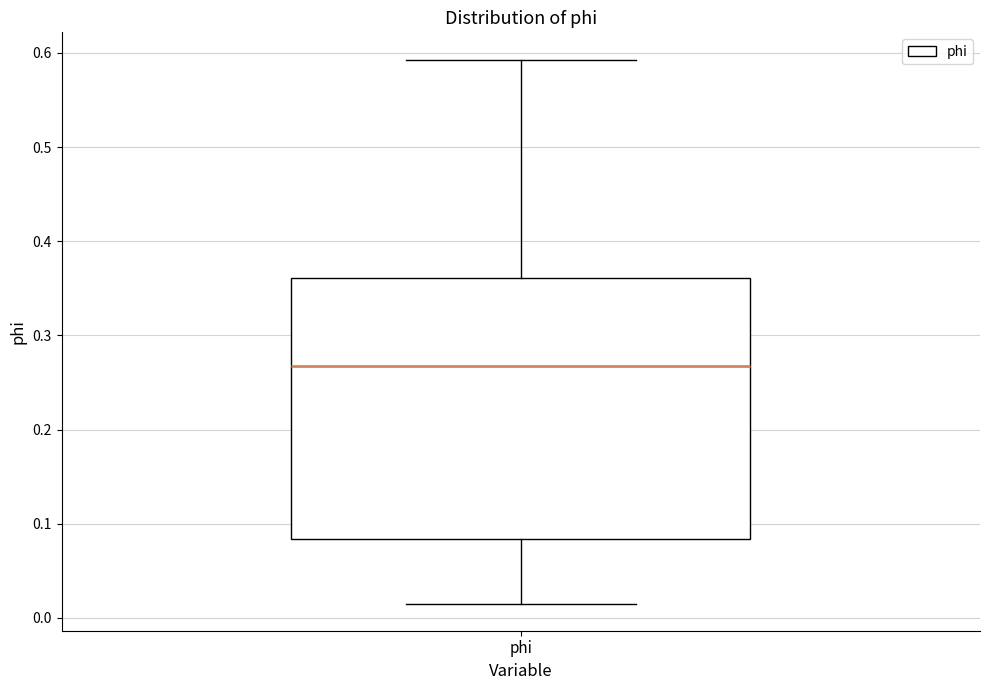

Where does the upper whisker of the box for phi end on the y-axis? The values are not printed on the chart, so give them approximately, as read against the axis.

0.59